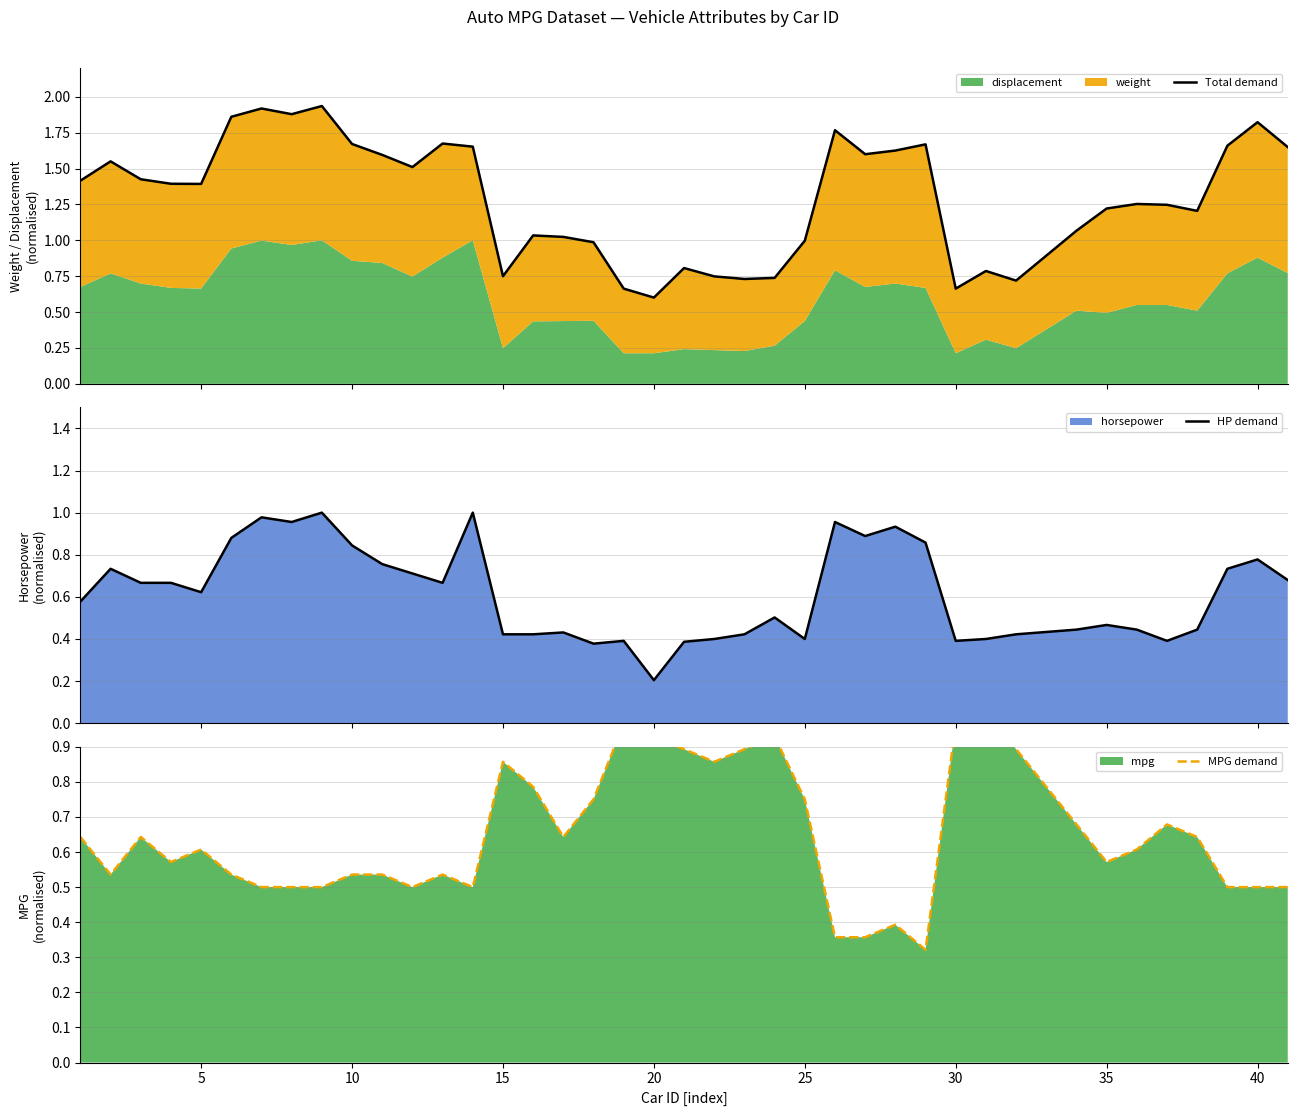

How many times do MPG demand and HP demand cross each other?

5